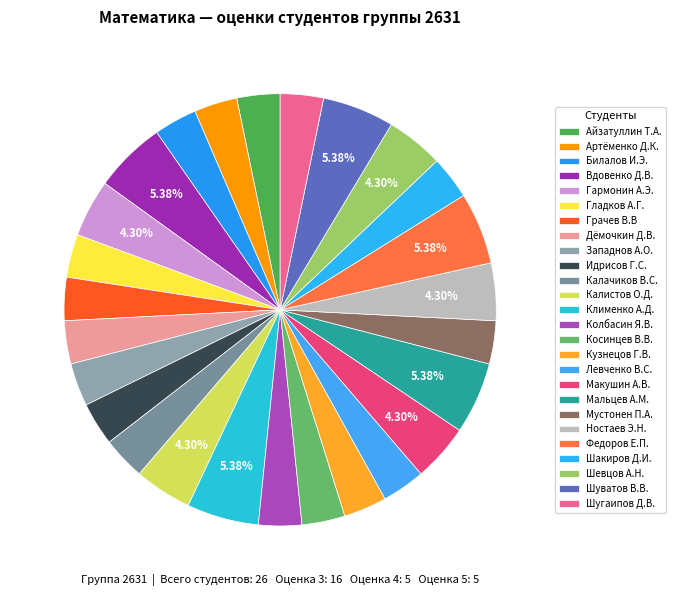

How many slices are in this pie chart?

26